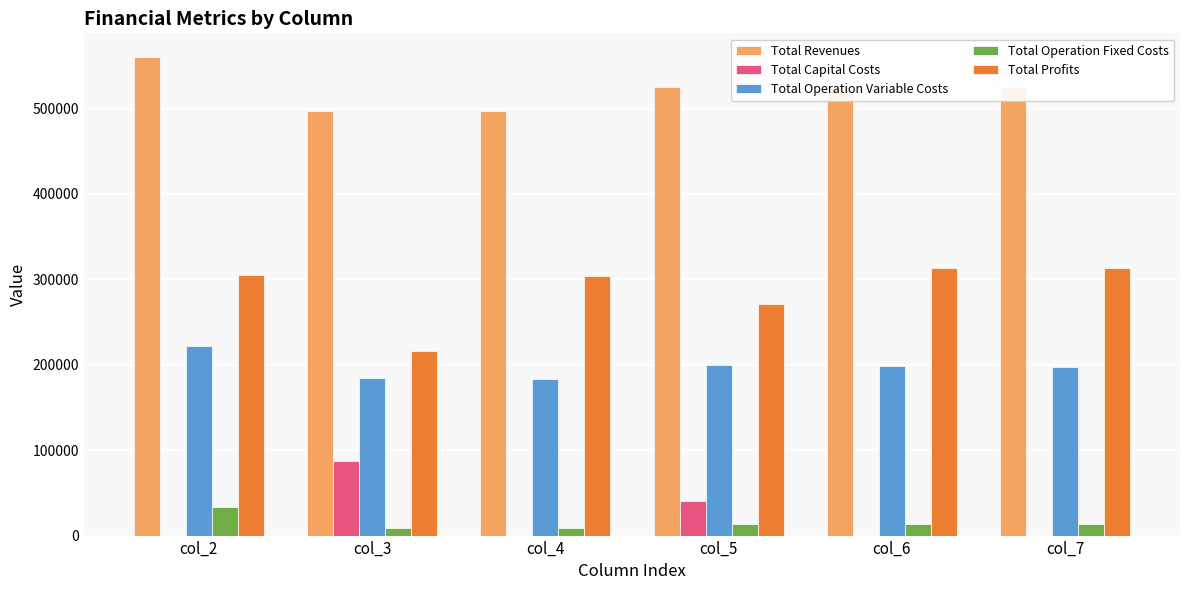

At which category is the sum across all series the highest?

col_2